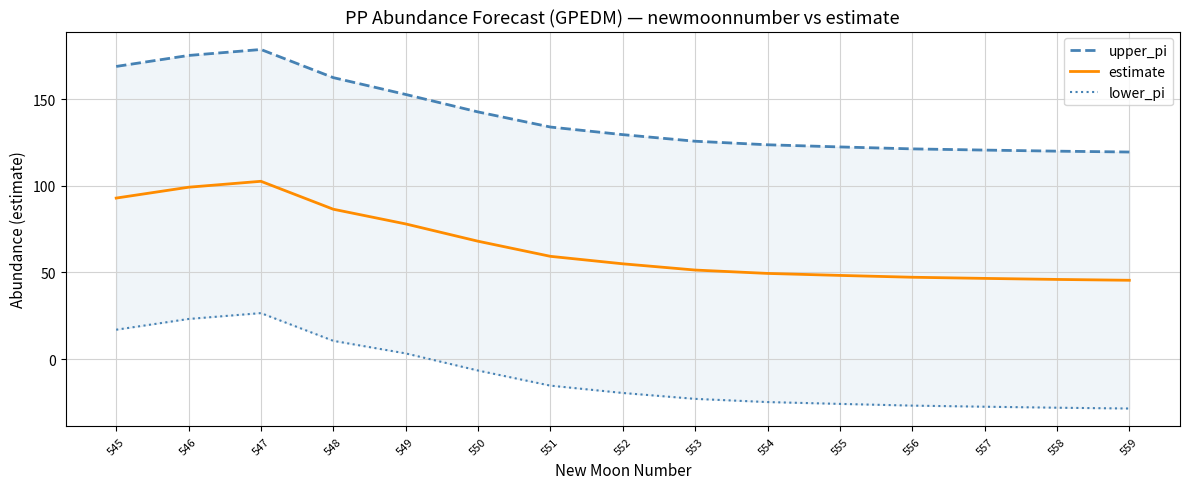

True or false: estimate has more than 1 points higher than both neighbors.

False